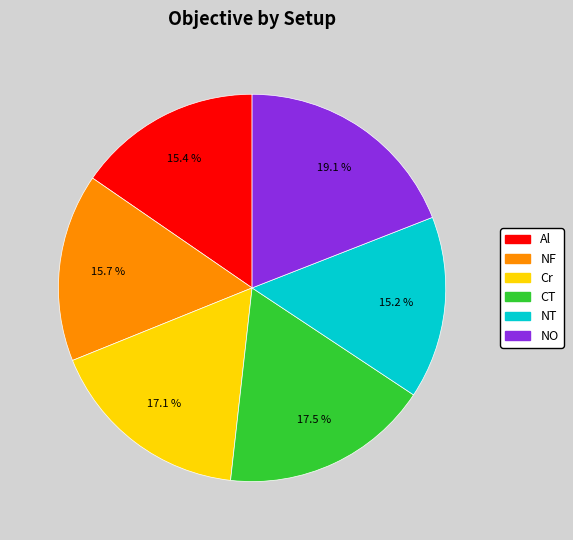

To the nearest percent, what is the combined percentage of CT and NO?

37%